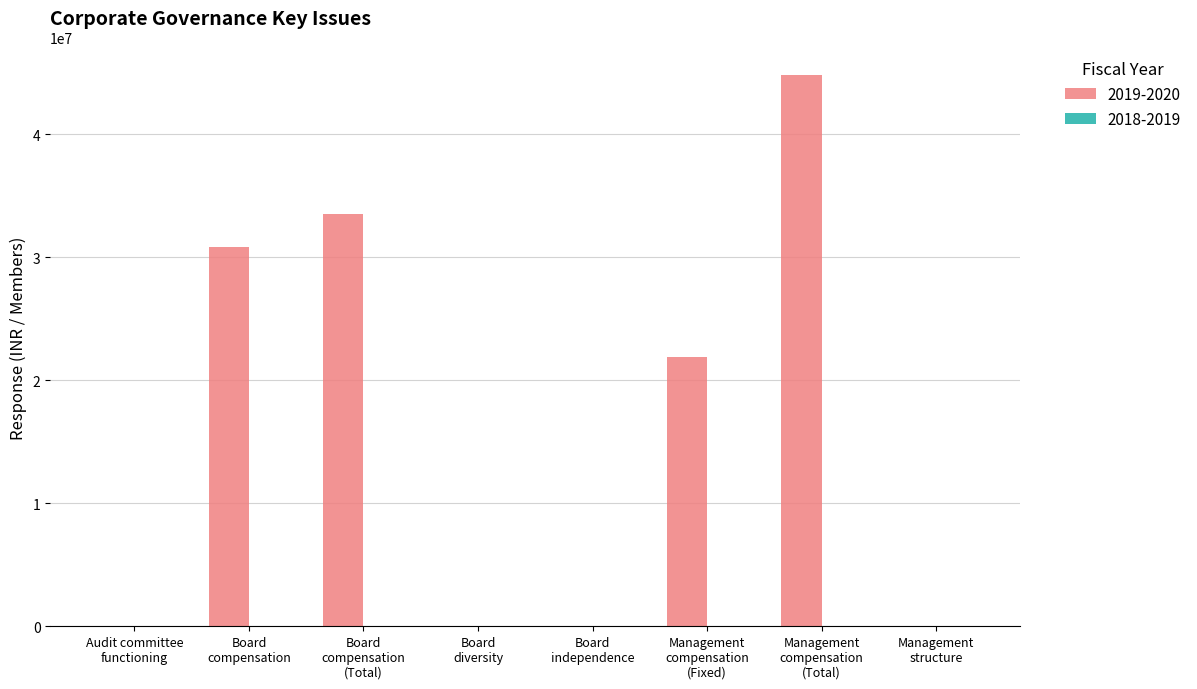

What is the maximum value shown in the chart?

44834623